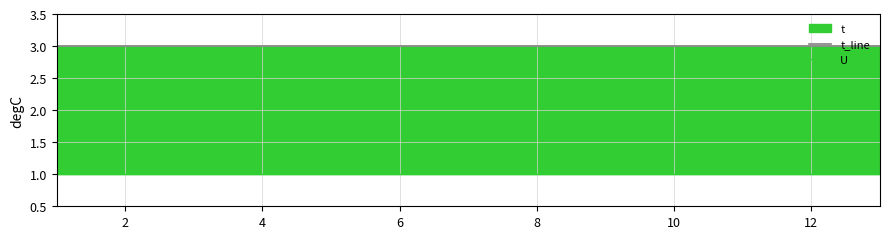

True or false: U and t_line cross at least once.

False